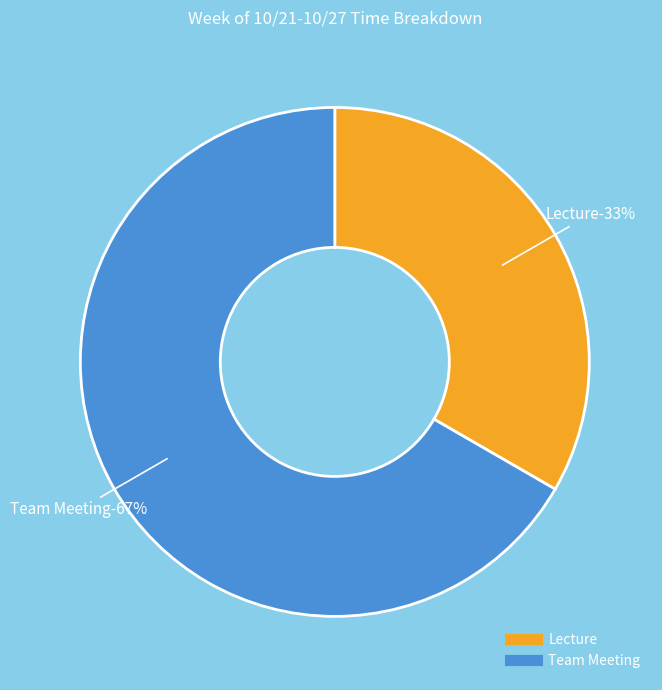

Which category has the smallest portion of the pie?

Lecture